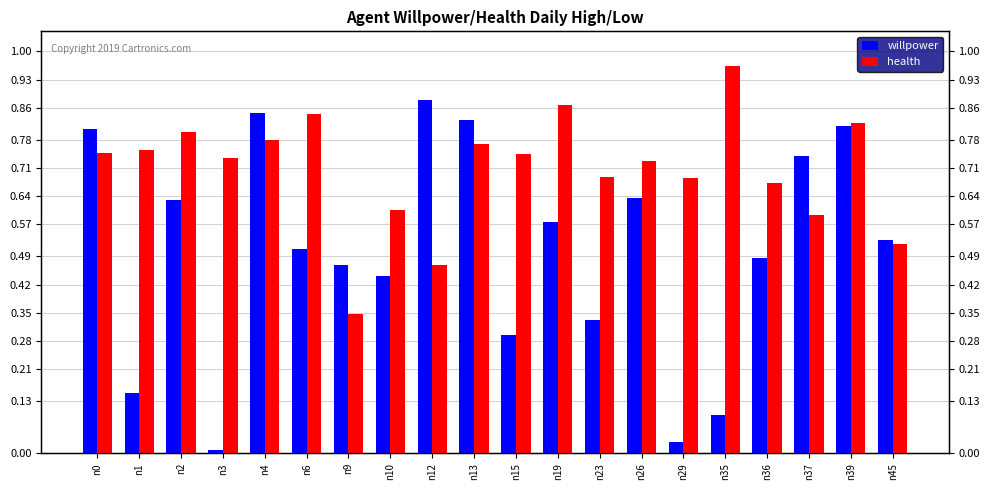

Which series has the largest range (max minus min)?

willpower